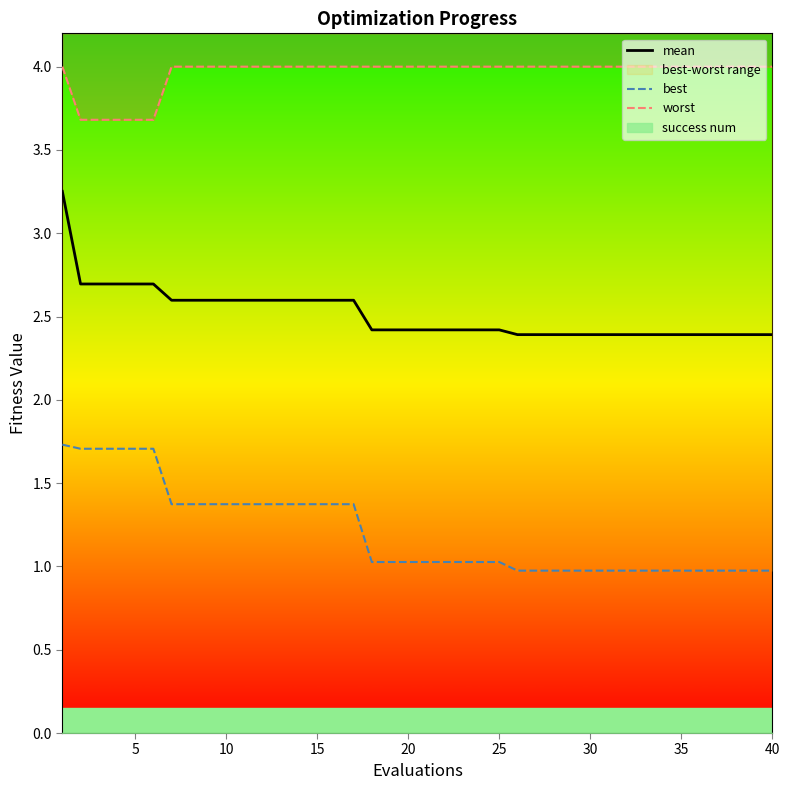

True or false: best and worst cross at least once.

False